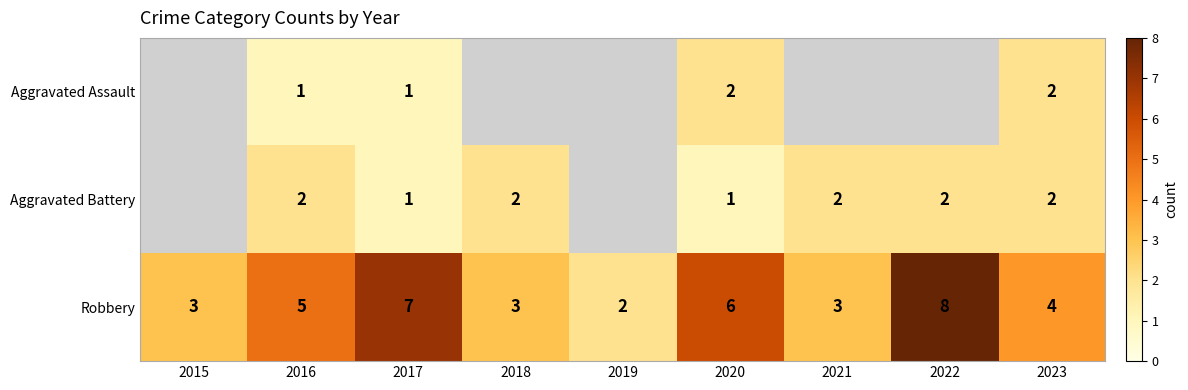

Is the value of Robbery at 2023 greater than the value of Aggravated Battery at 2018?

Yes